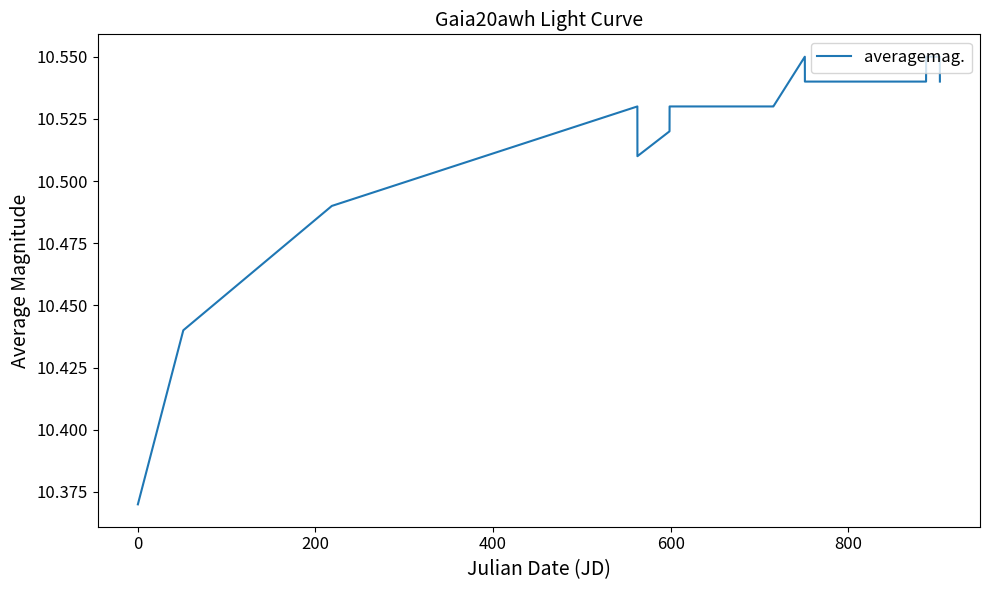

How many interior local valleys (lower than both neighbors) does the data have?

1